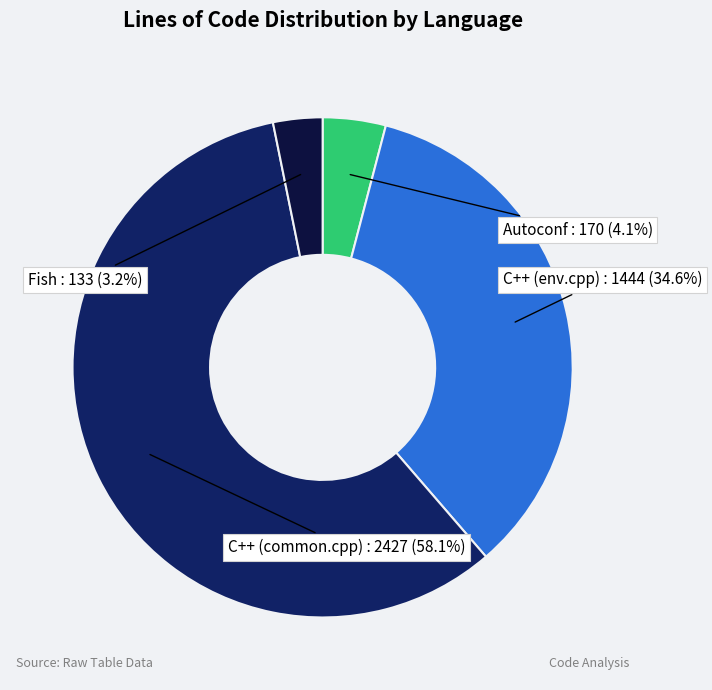

To the nearest percent, what percentage of the pie is C++ (common.cpp)?

58%